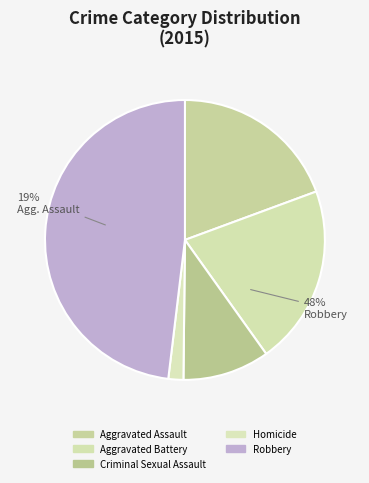

Is there a majority slice in this chart?

No